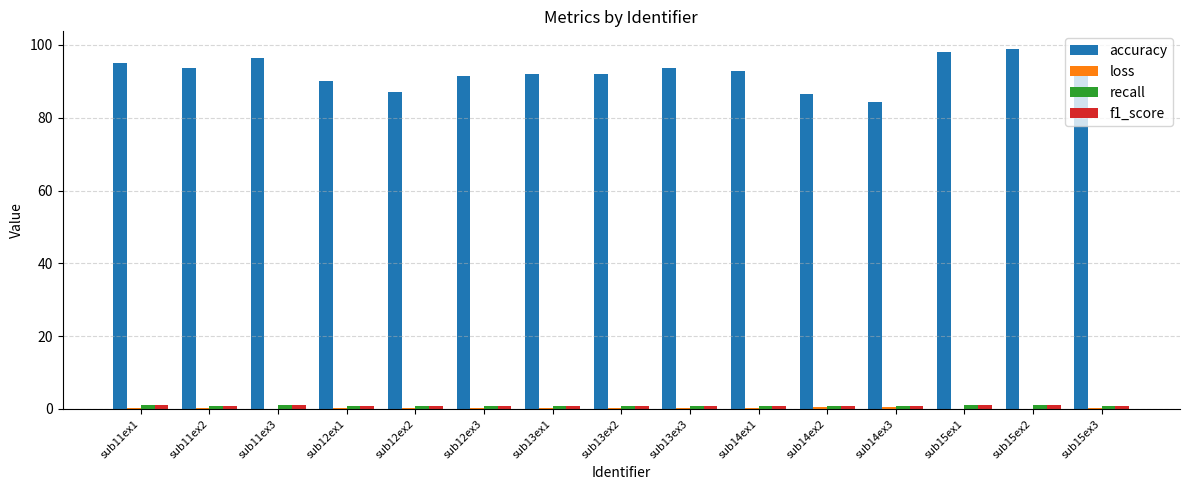

What is the highest value of the accuracy series?

98.8